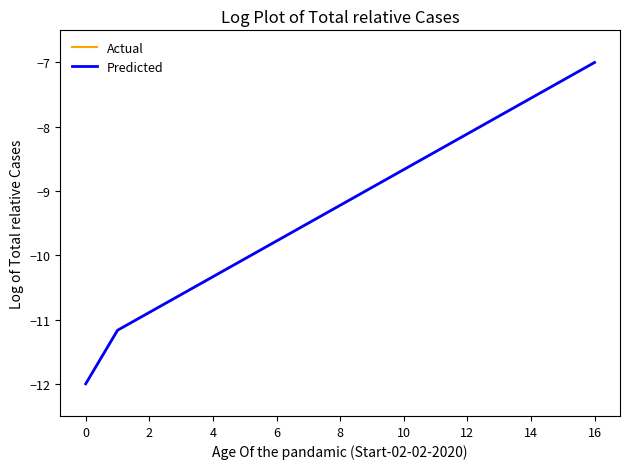

Does the chart have visible grid lines?

No